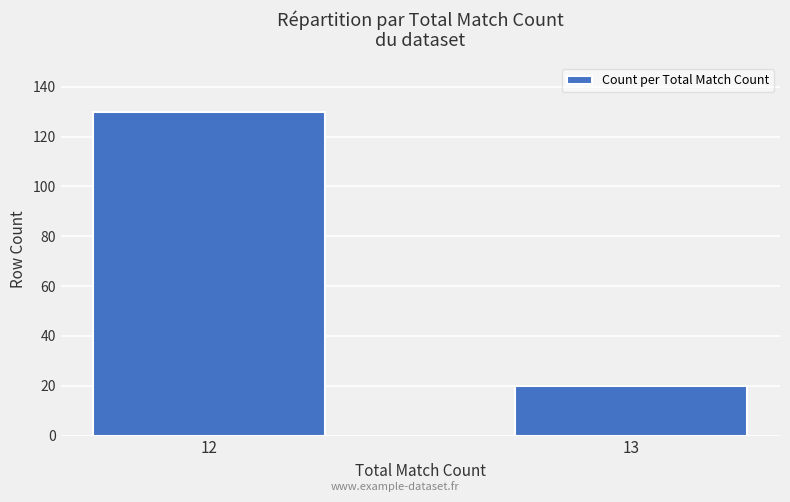

Rank the categories by value from highest to lowest.

12, 13